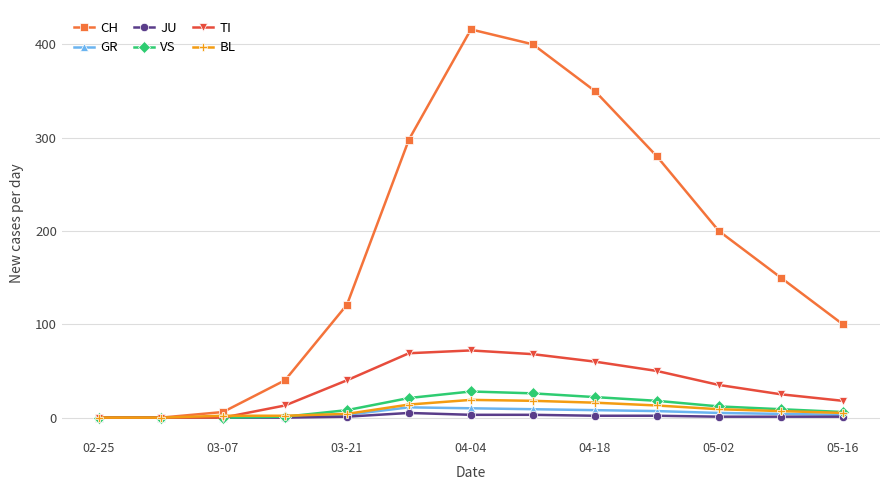

Is this an area chart (filled region under the line)?

No